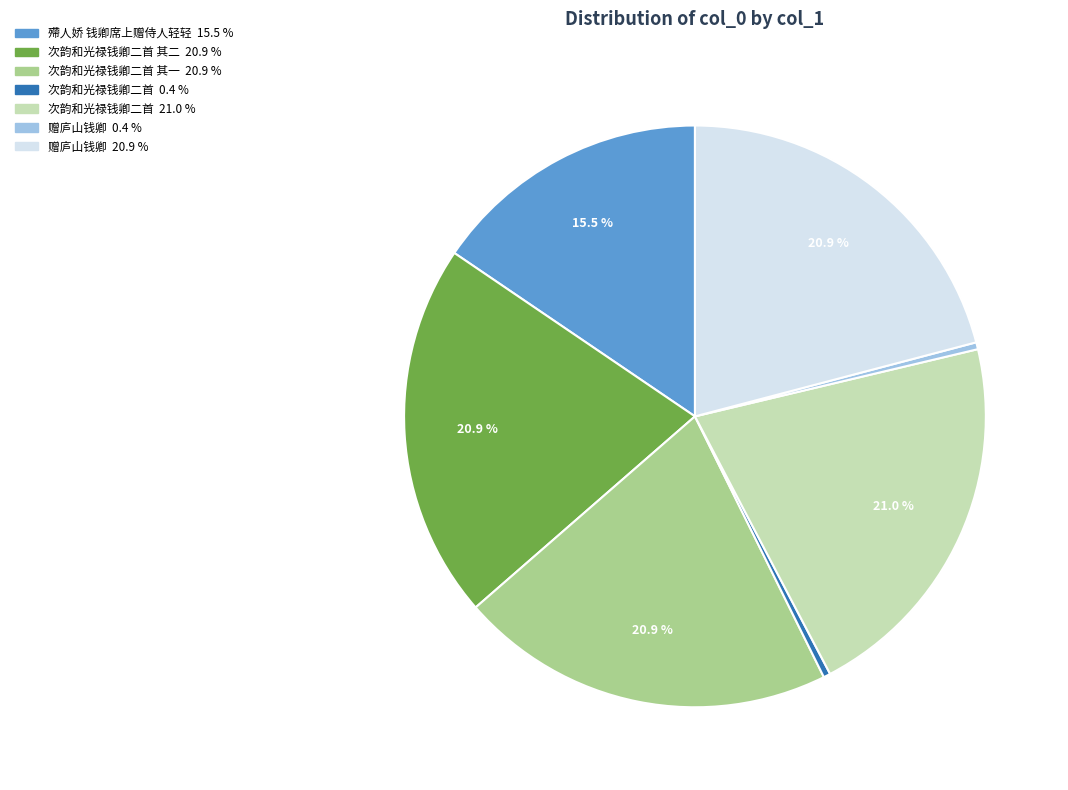

Does any single category account for the majority?

No